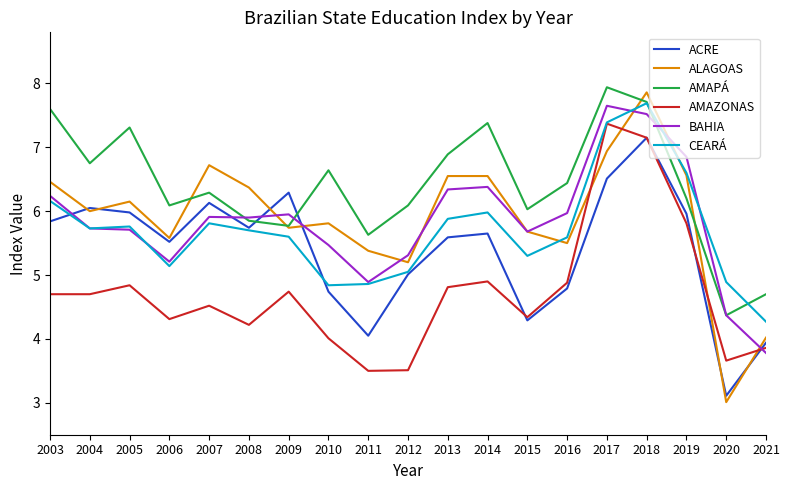

Which series has the largest total across all categories?

AMAPÁ